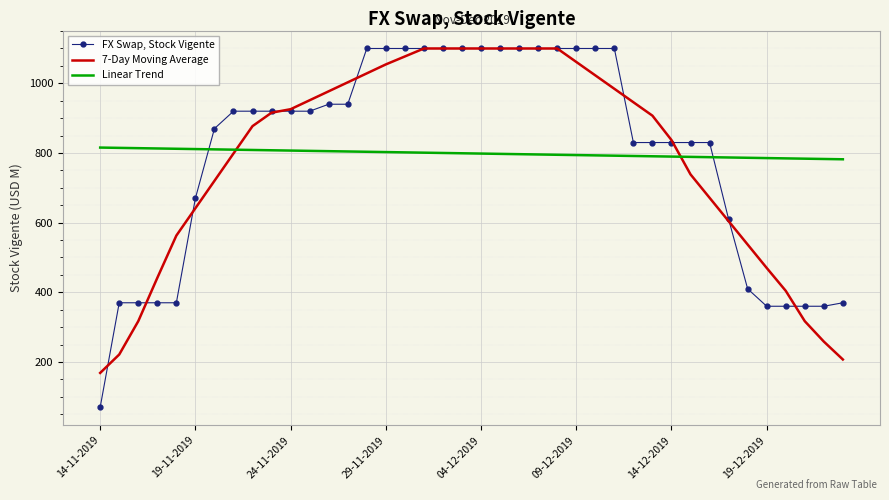

What is the minimum value shown in the chart?

70.0